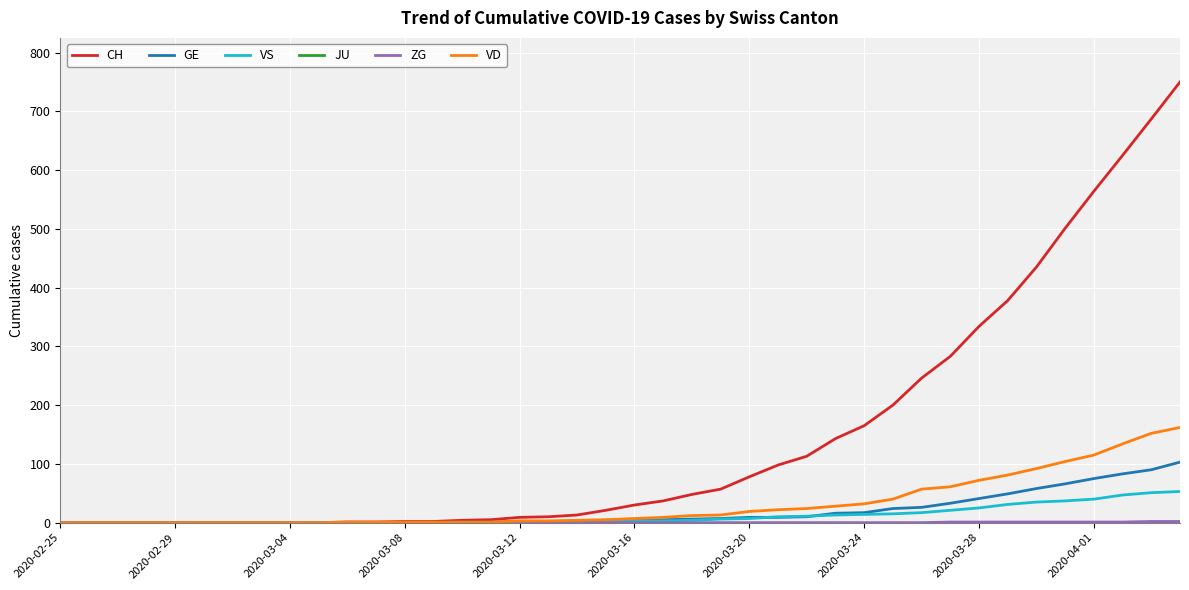

Which series has the widest spread of values?

CH